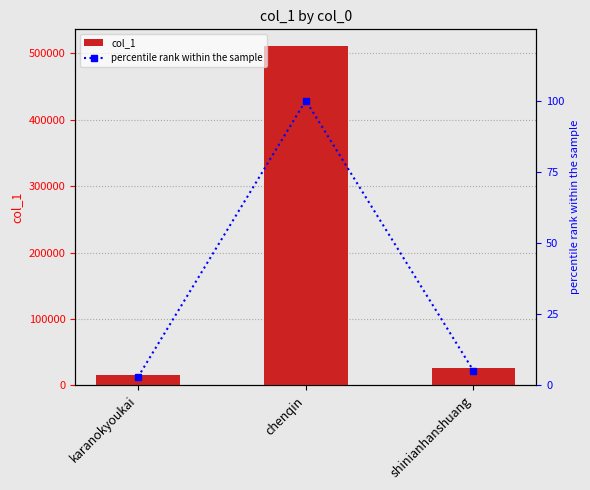

Does the chart contain stacked bars?

No